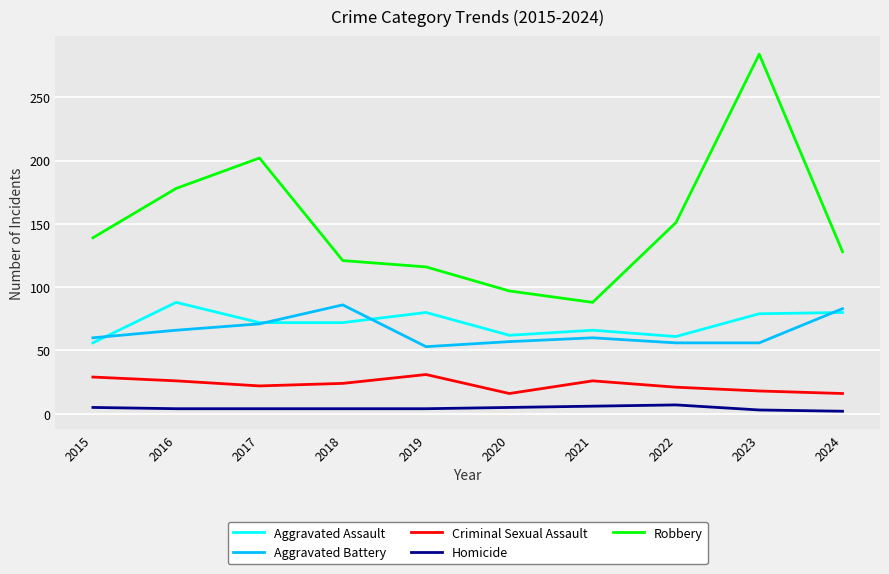

Count the number of categories in the chart.

10